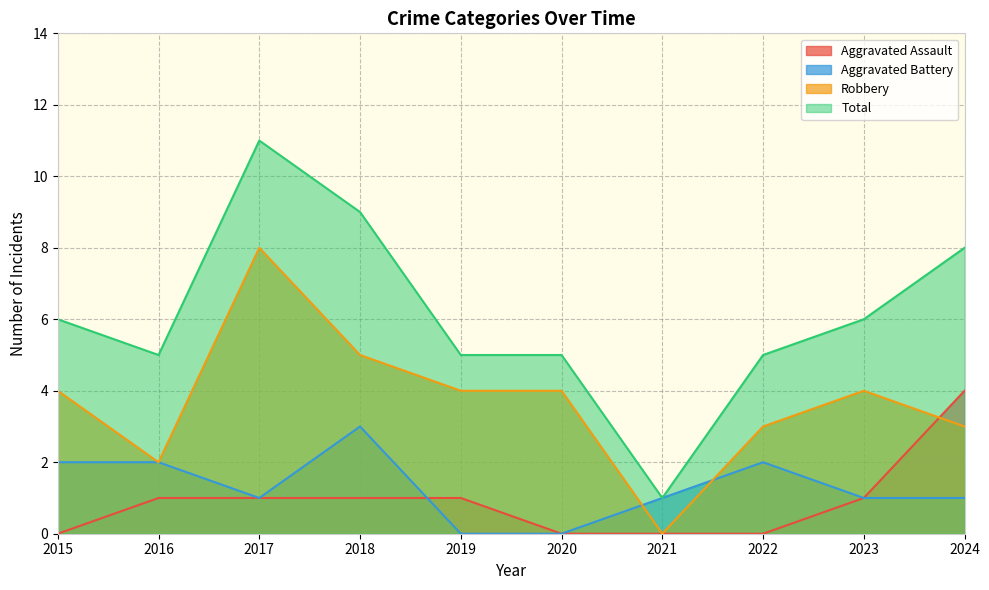

What is the sum of all Aggravated Battery values?

13